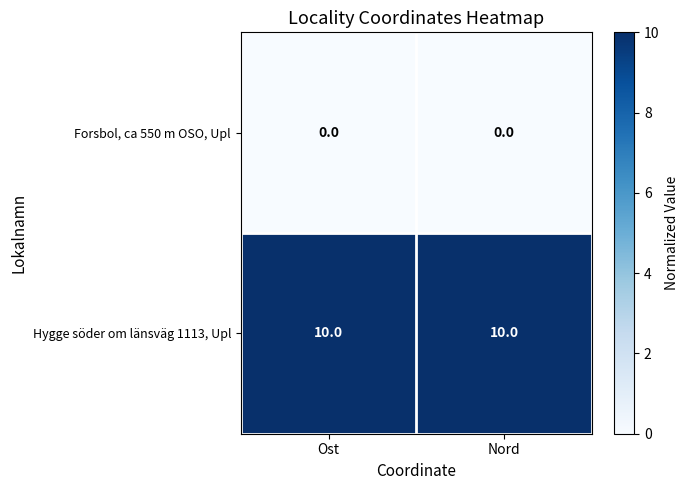

What is the difference between the highest and lowest values at Ost?

10